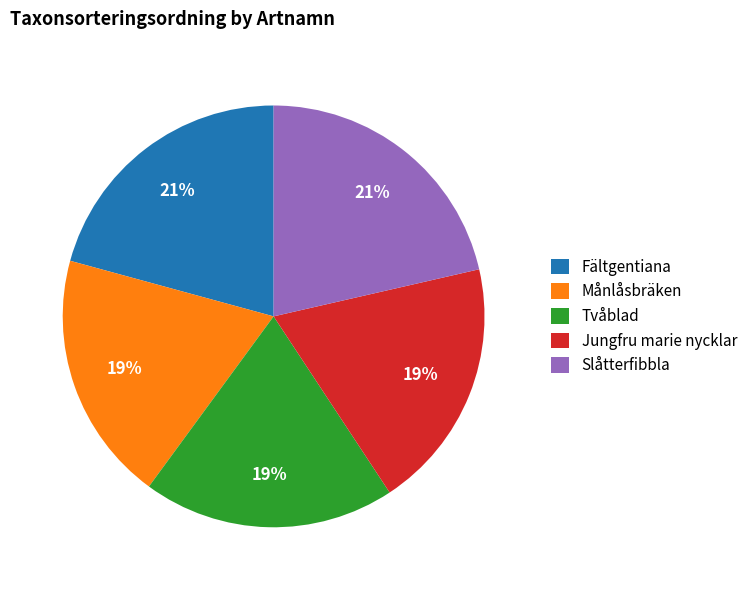

How many slices are in this pie chart?

5